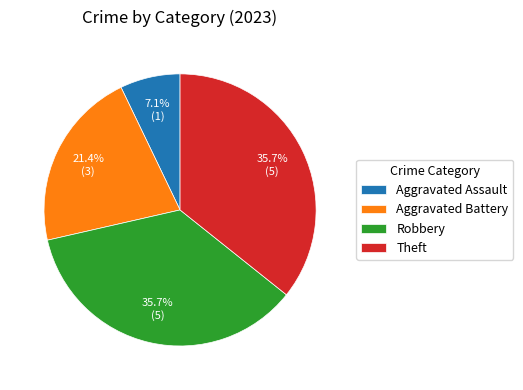

Which has a higher value, Aggravated Battery or Aggravated Assault?

Aggravated Battery